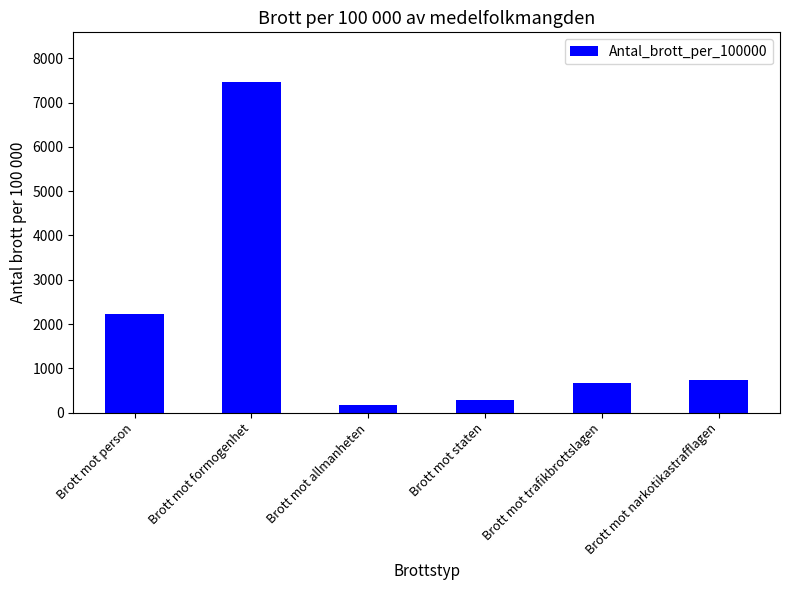

Reading right to left, extract all data points from this chart.

Brott mot narkotikastrafflagen=730	Brott mot trafikbrottslagen=678	Brott mot staten=290	Brott mot allmanheten=169	Brott mot formogenhet=7466	Brott mot person=2227